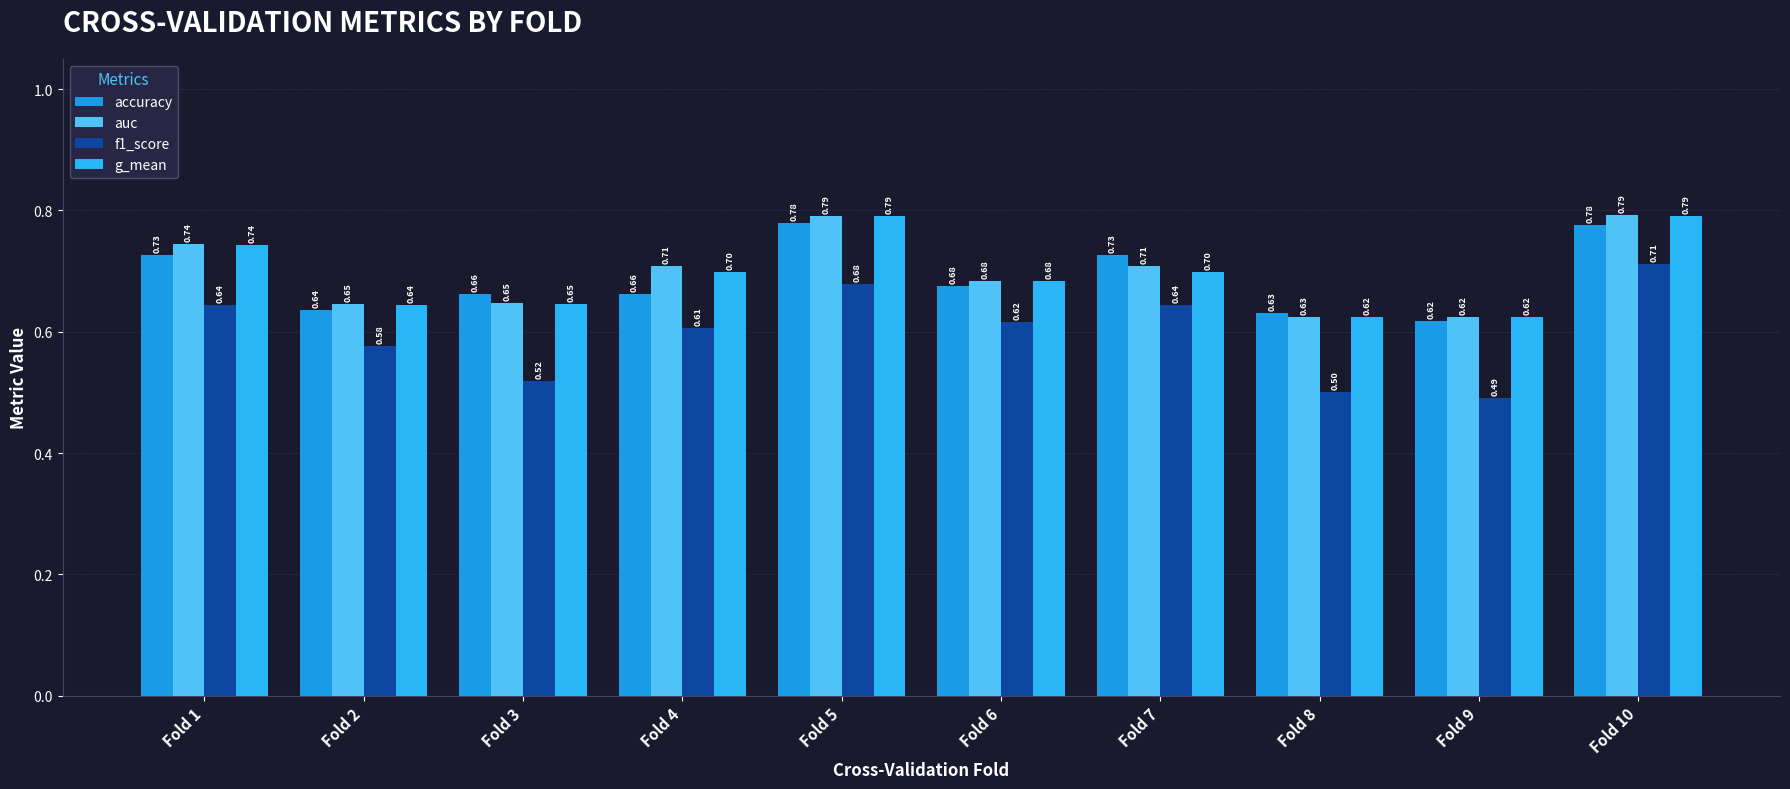

The g_mean series shows 0.7 at Fold 1. True or false?

True